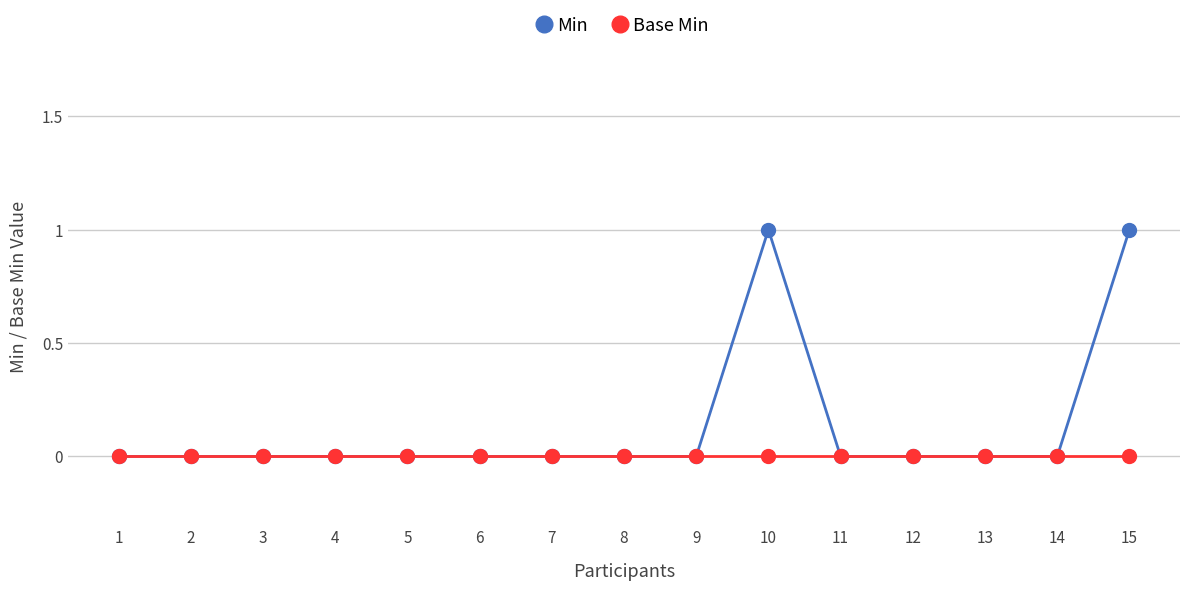

Which series has the widest spread of values?

Min